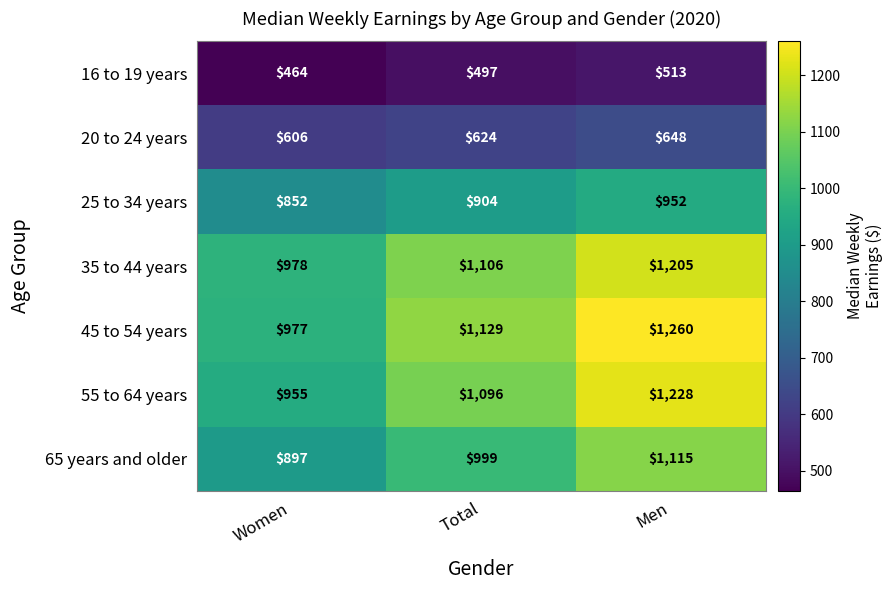

Reading left to right, list all the values displayed in this chart.

16 to 19 years: Women=464	Total=497	Men=513
20 to 24 years: Women=606	Total=624	Men=648
25 to 34 years: Women=852	Total=904	Men=952
35 to 44 years: Women=978	Total=1106	Men=1205
45 to 54 years: Women=977	Total=1129	Men=1260
55 to 64 years: Women=955	Total=1096	Men=1228
65 years and older: Women=897	Total=999	Men=1115